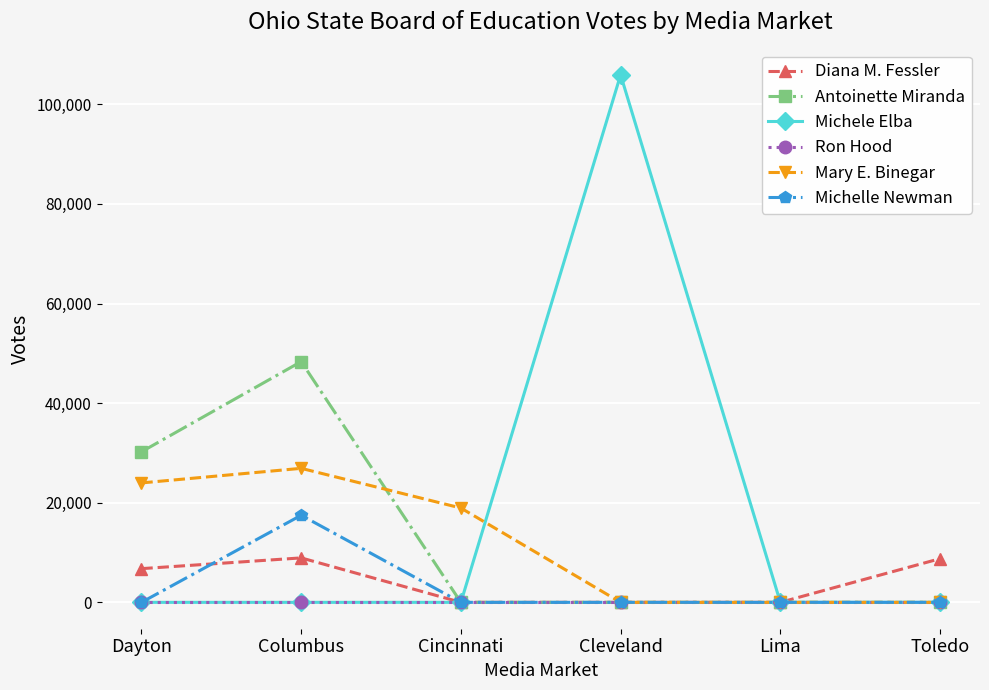

Is the value of Antoinette Miranda at Columbus greater than the value of Diana M. Fessler at Lima?

Yes